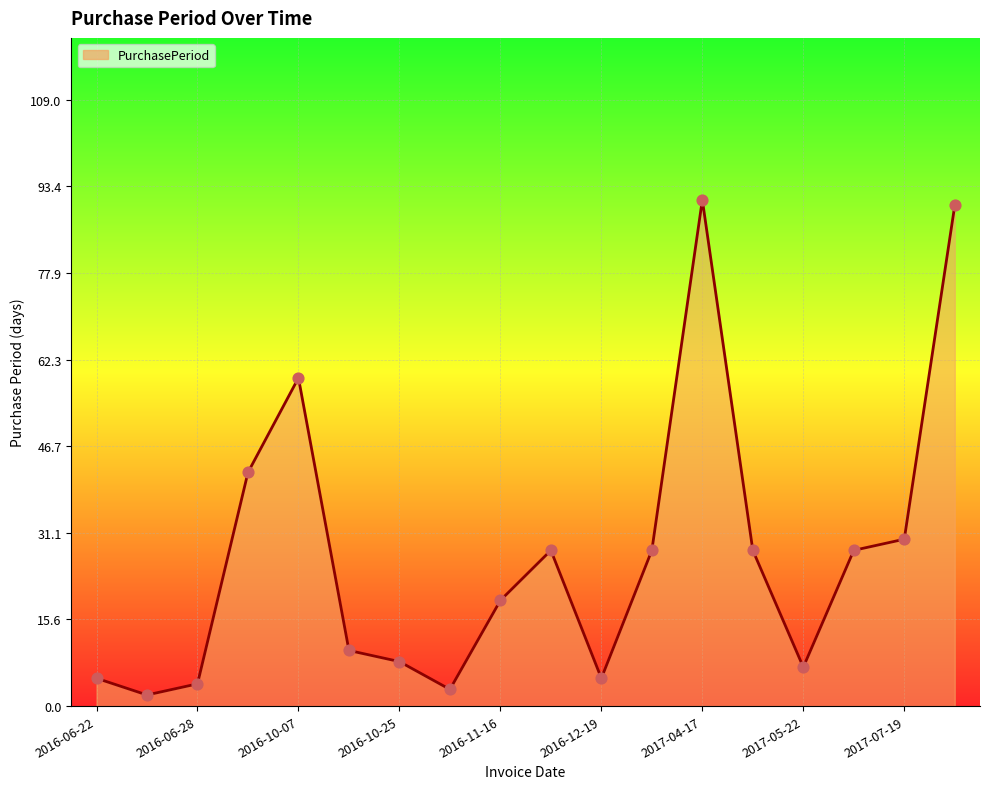

What is the difference between the maximum and minimum values?

89